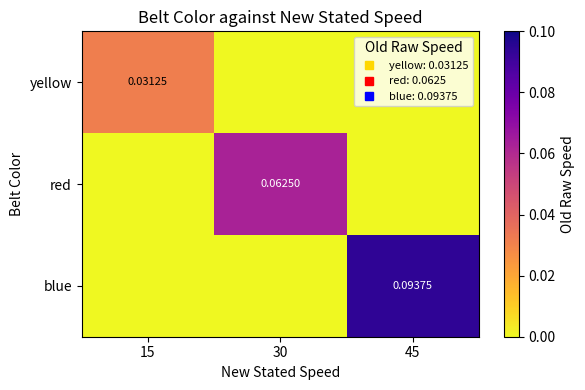

How many data points in blue are above 0?

1